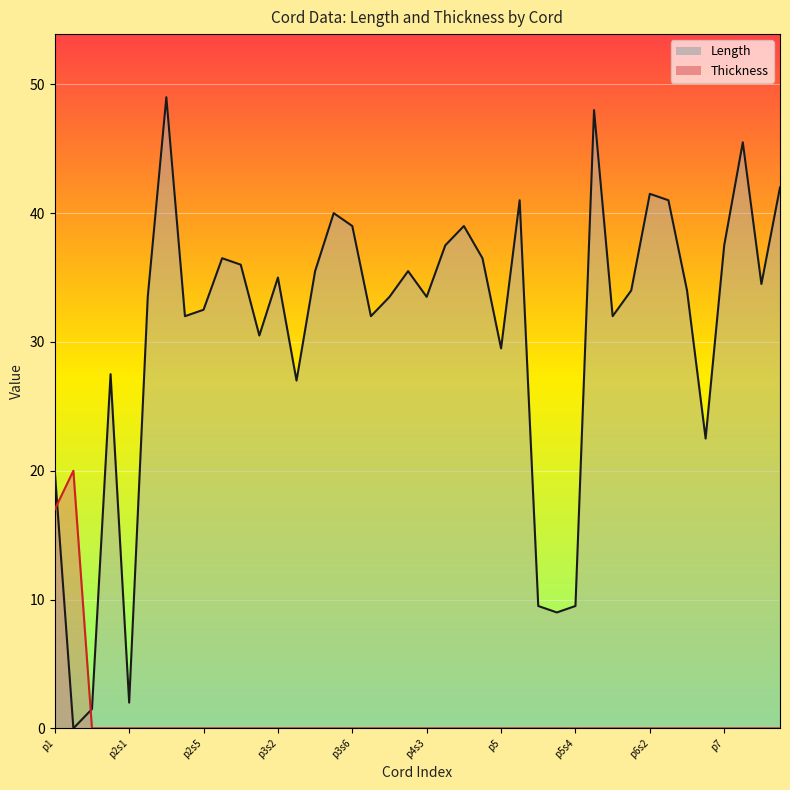

Rank the series by their average value, from highest to lowest.

Length, Thickness